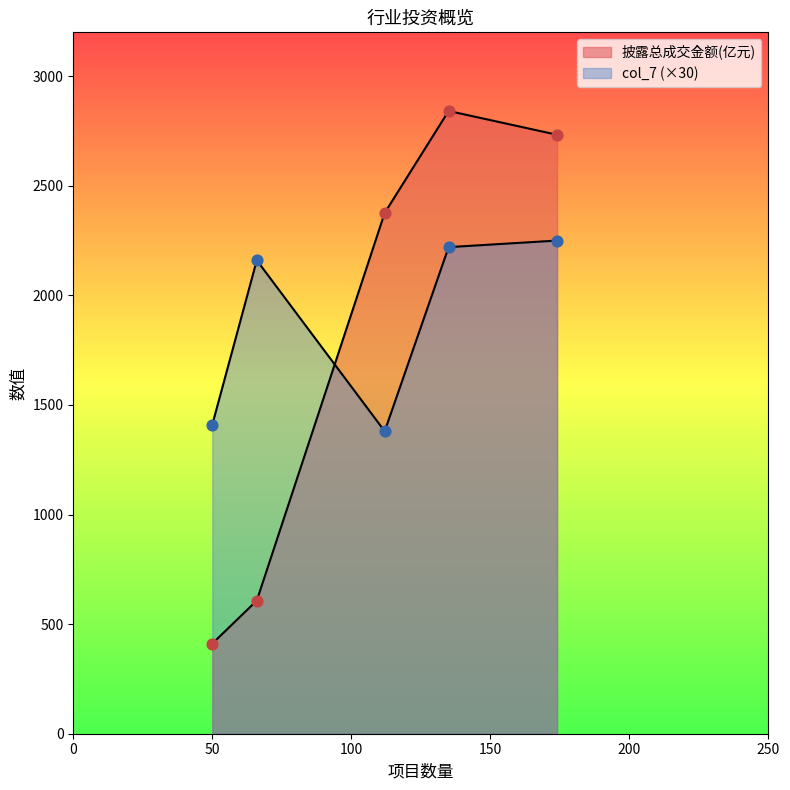

How many lines are shown in the chart?

2